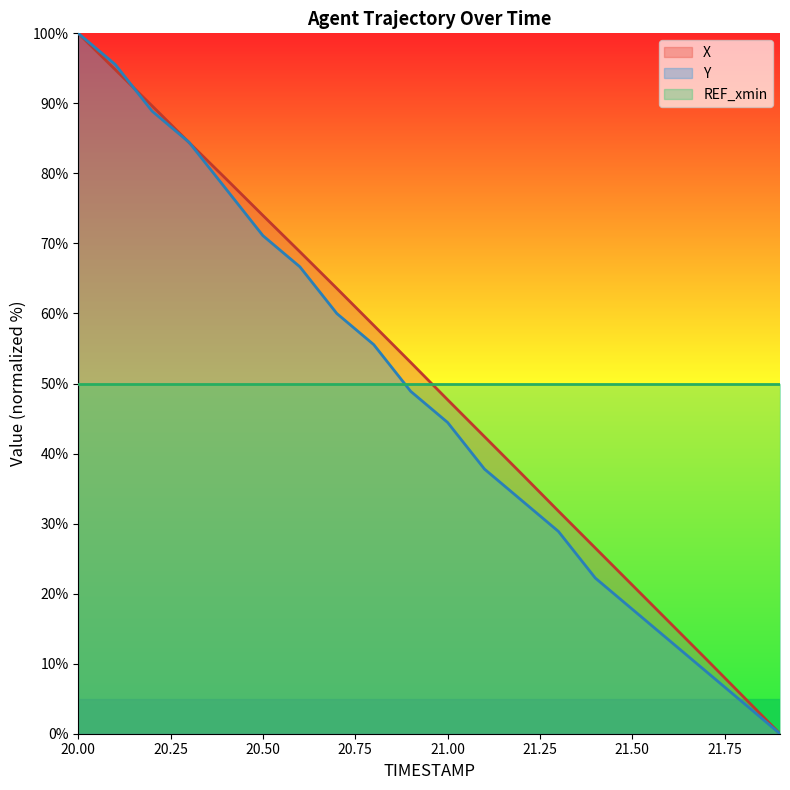

What are all the series names shown in the legend?

X, Y, REF_xmin